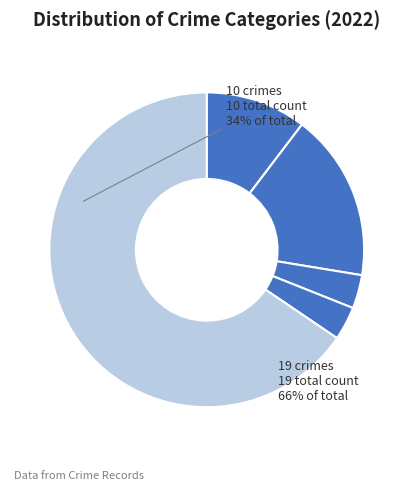

How many slices are in this pie chart?

5